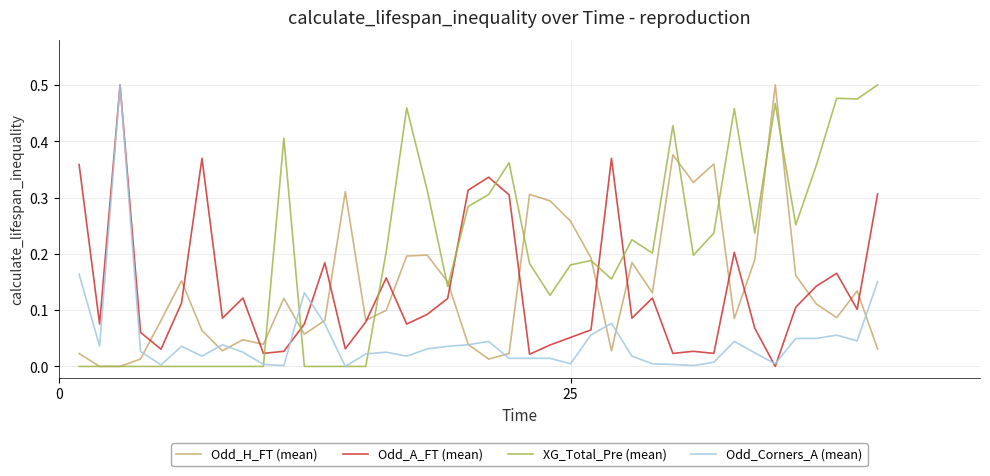

Which series has the largest total across all categories?

XG_Total_Pre (mean)